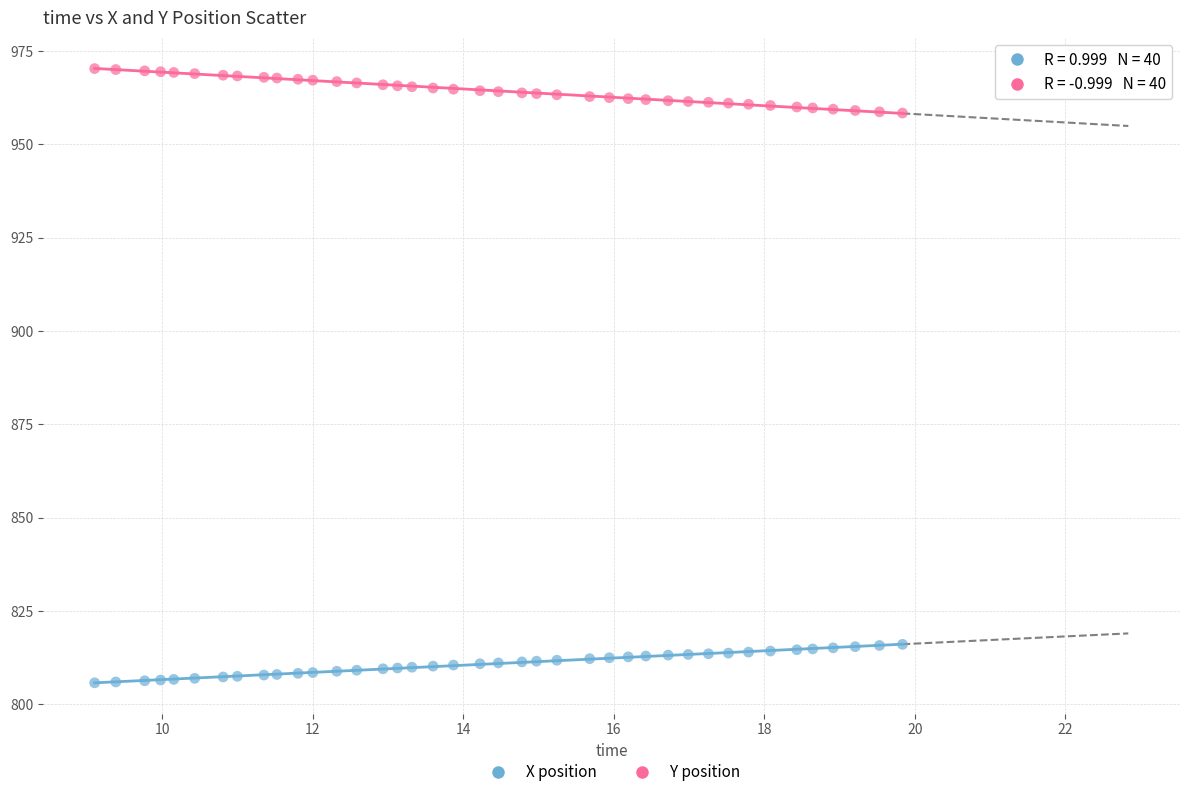

Across all data points, what is the range of Y values (max minus min)?

164.5